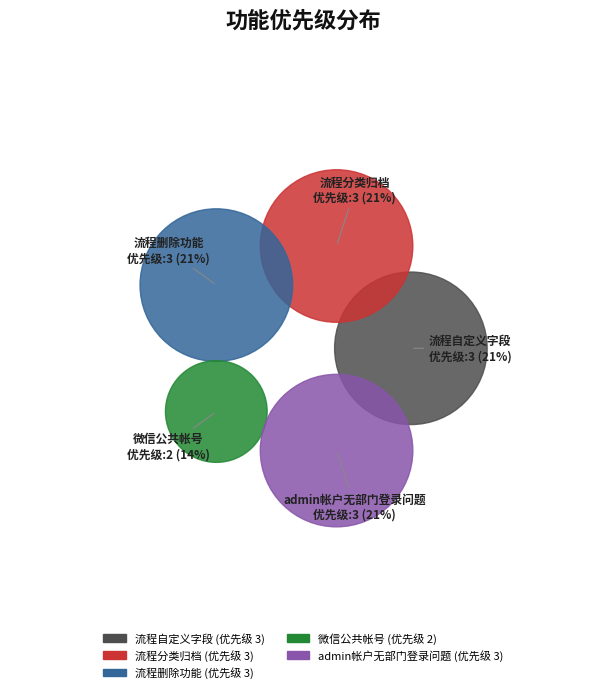

To the nearest percent, what portion does 流程分类归档 represent?

21%